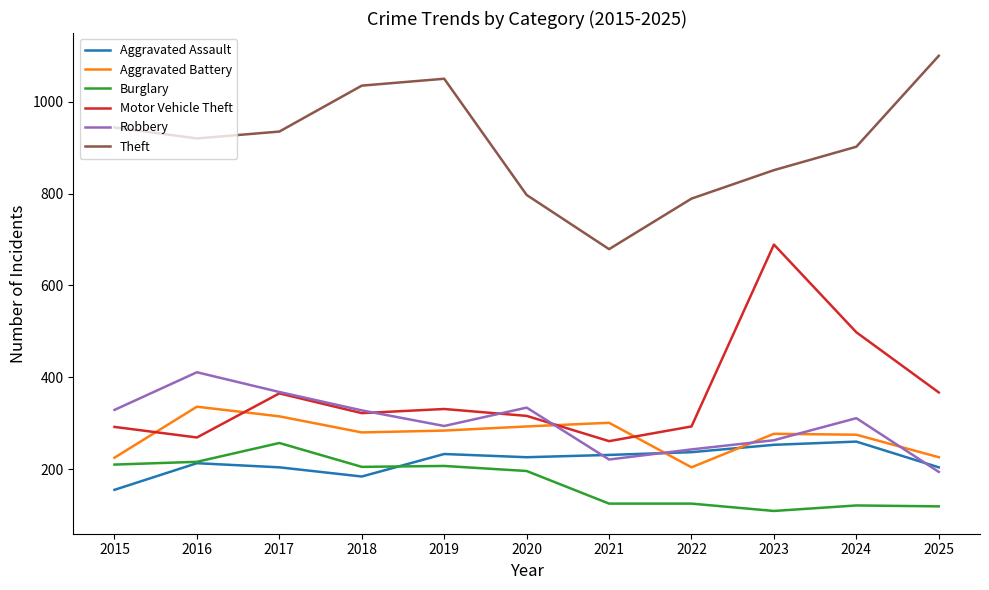

What is the total value across all series at 2019?

2399